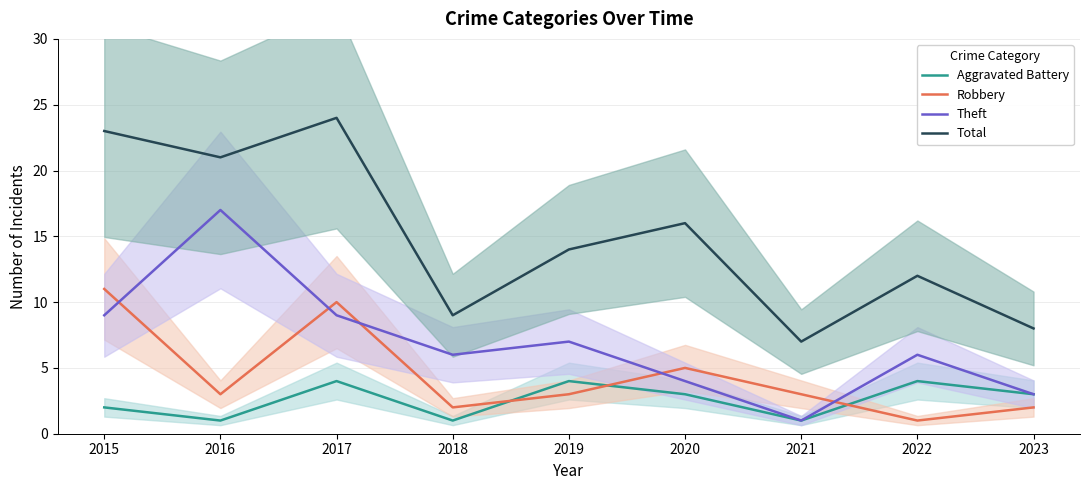

In Aggravated Battery, how many points are lower than both neighbors (excluding endpoints)?

3